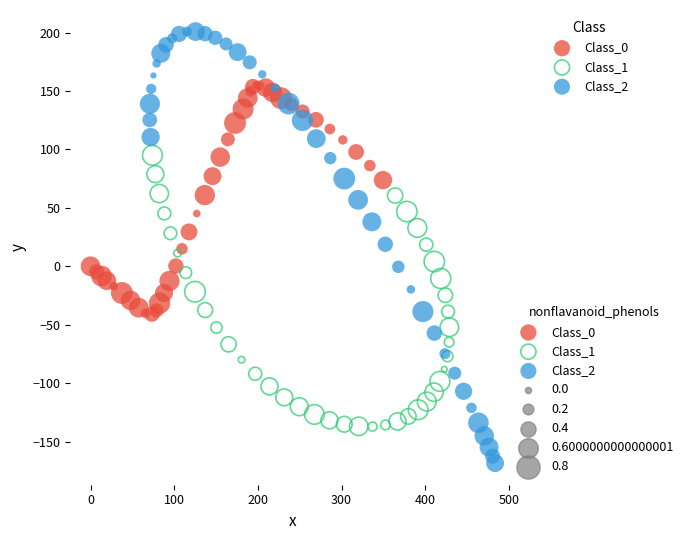

Which series has the largest Y range (max minus min)?

Class_2